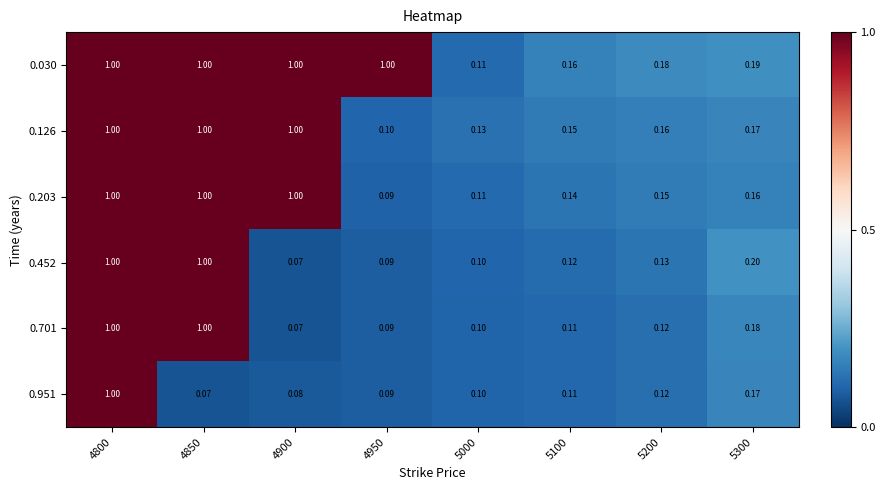

What is the total value across all series at 4800?

6.0